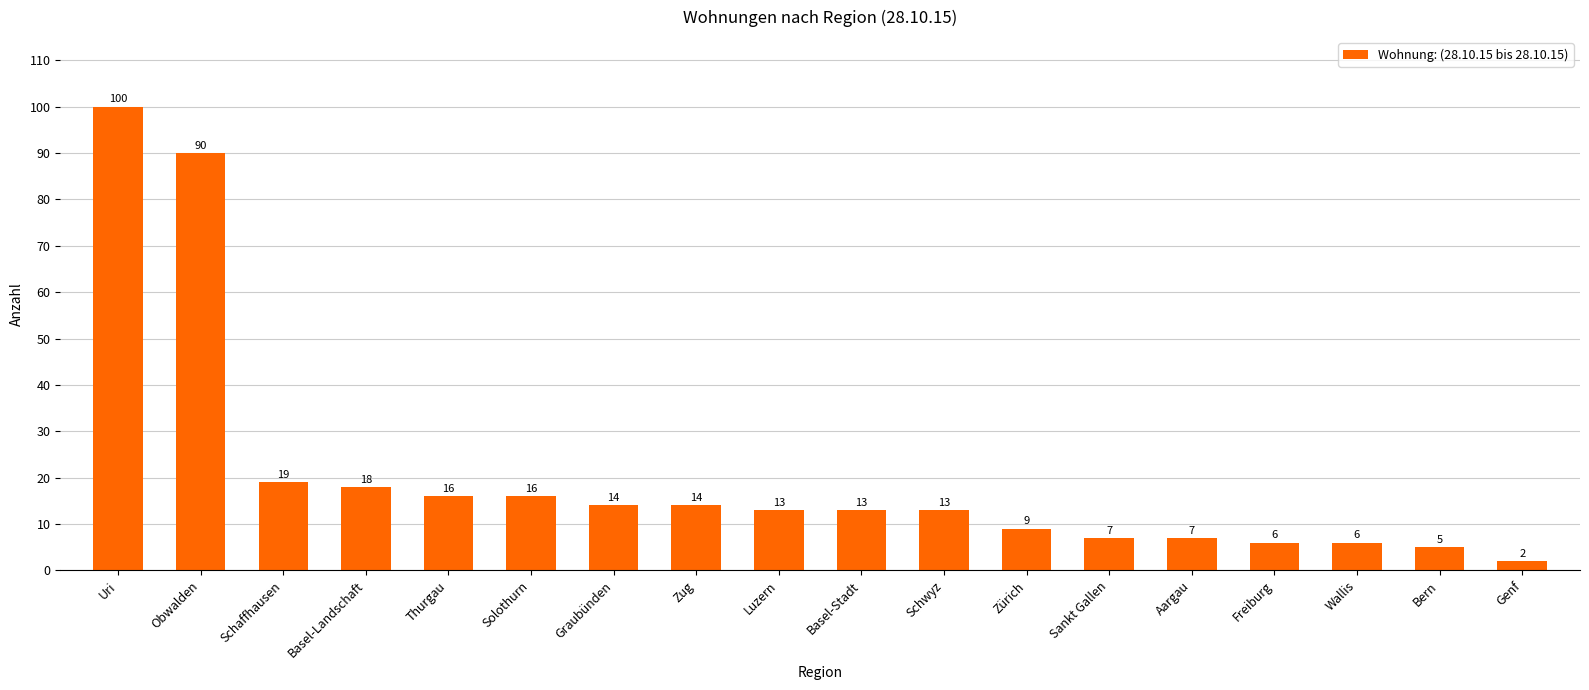

Are the bars horizontal?

No